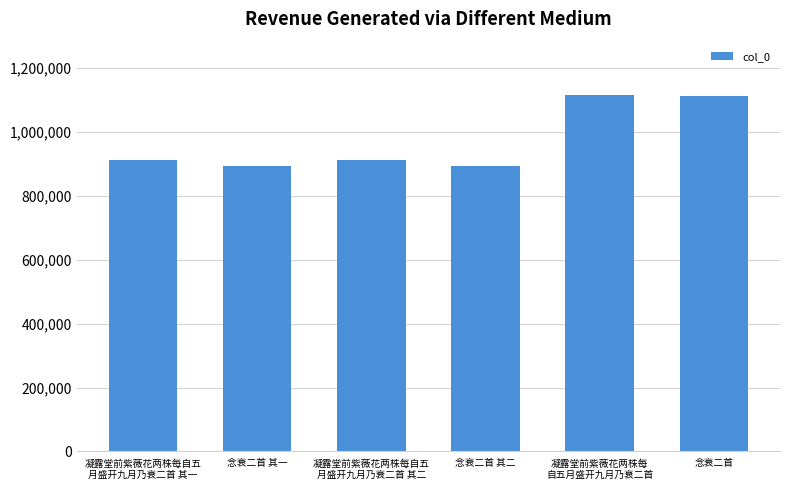

How many bars are there in total?

6